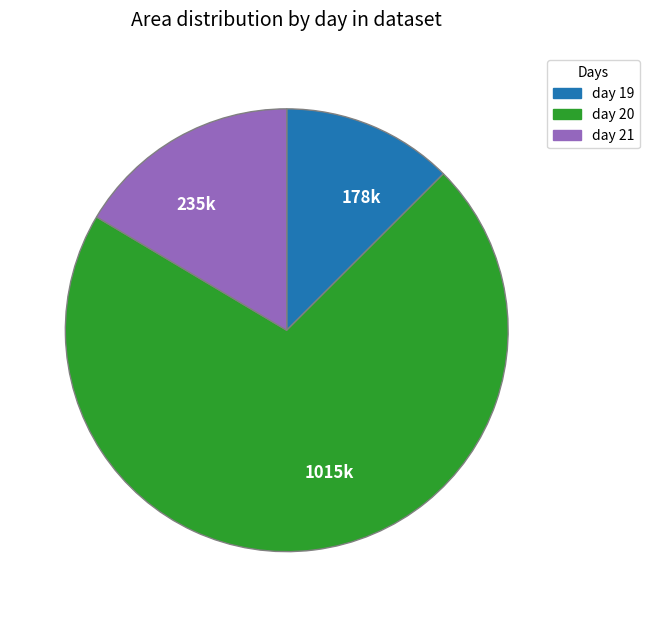

True or false: 1015k accounts for 78% of the total.

False